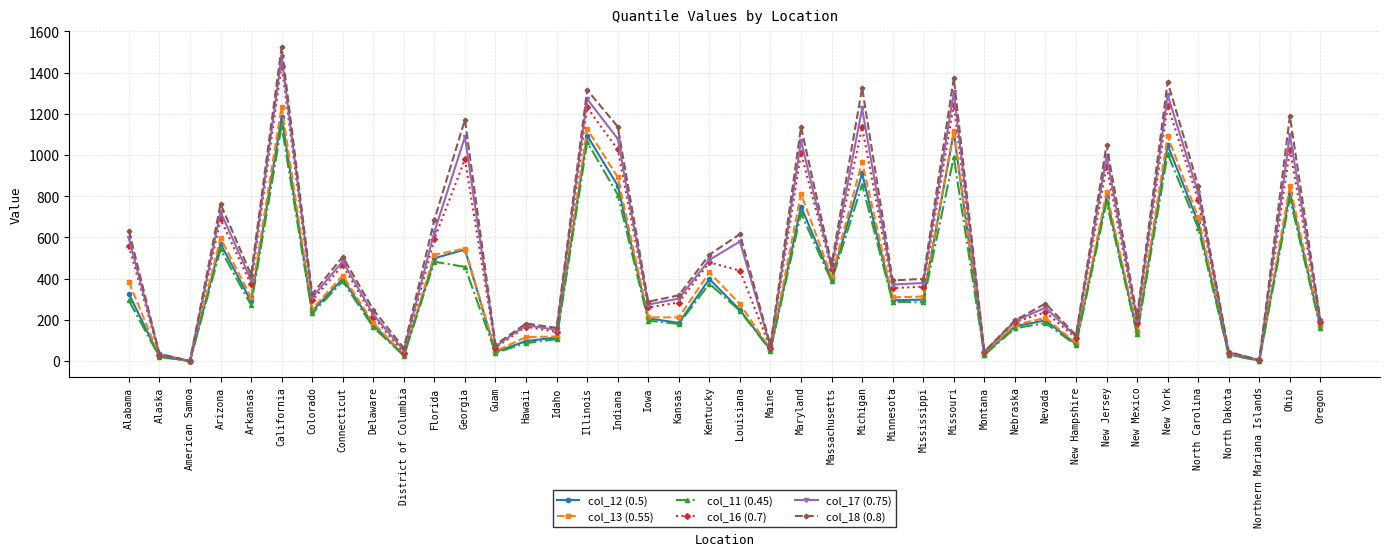

What is the total value across all series at New York?

7032